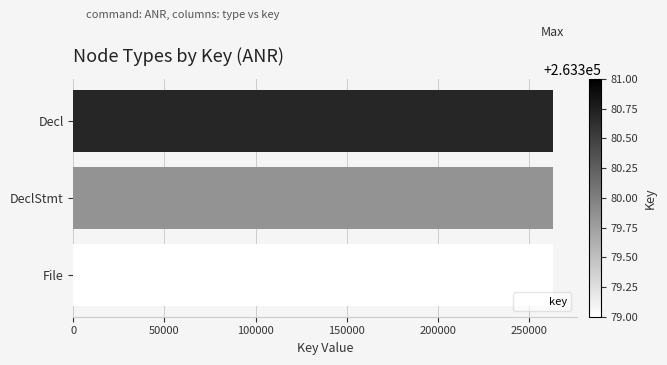

The value at Decl is 153354. True or false?

False